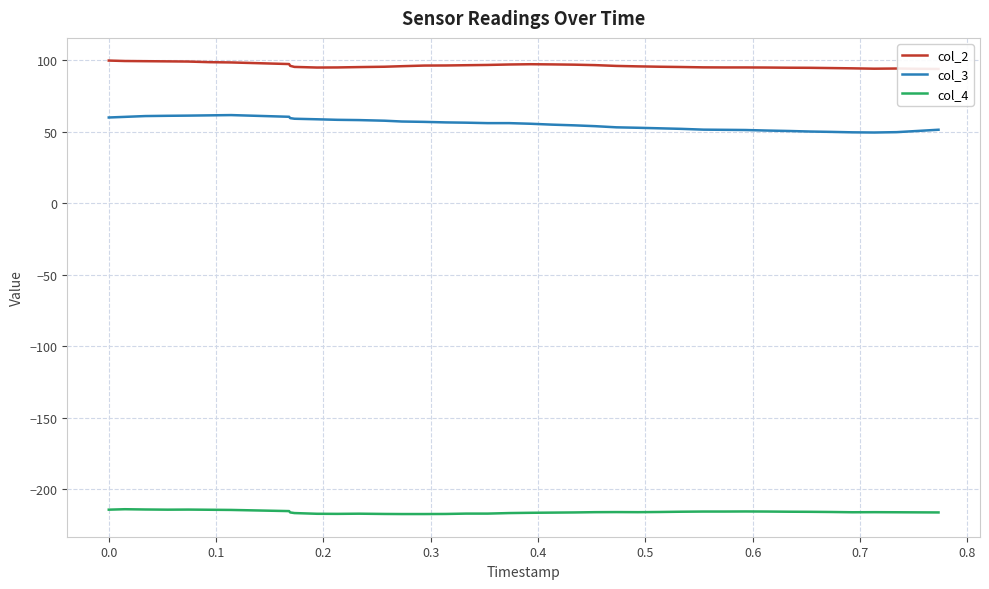

At how many categories does at least one series exceed -102?

40